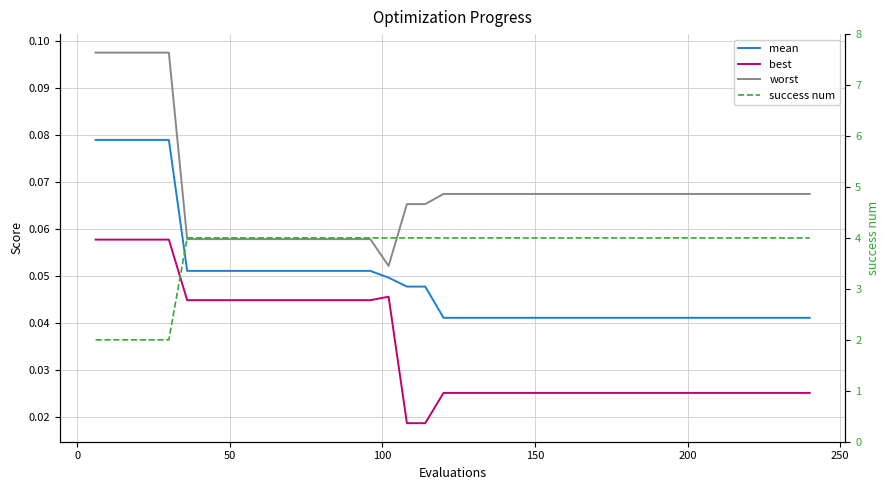

True or false: best and mean intersect in this chart.

False